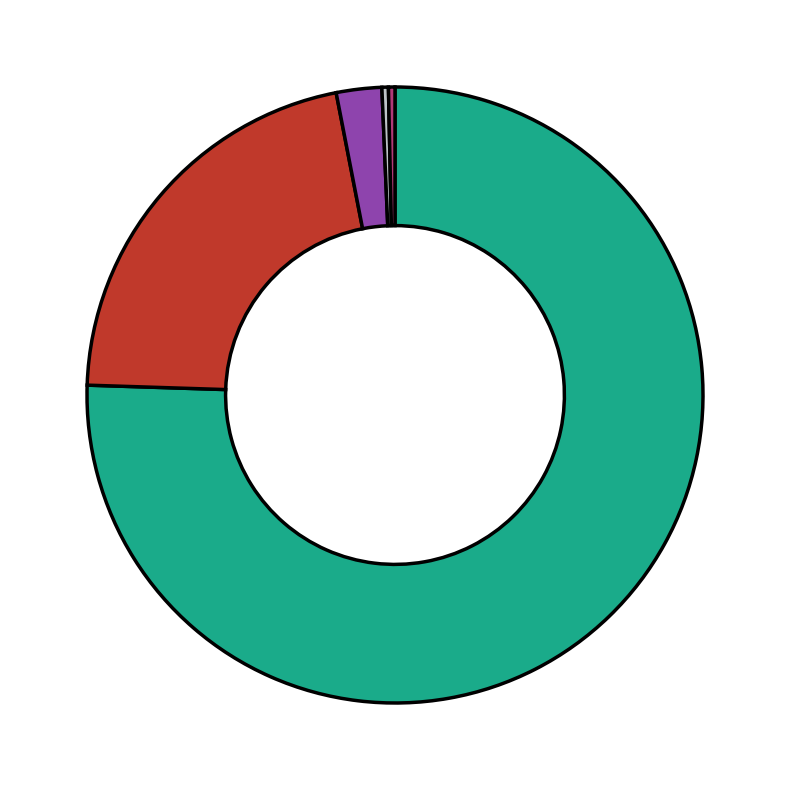

Is there a majority slice in this chart?

Yes